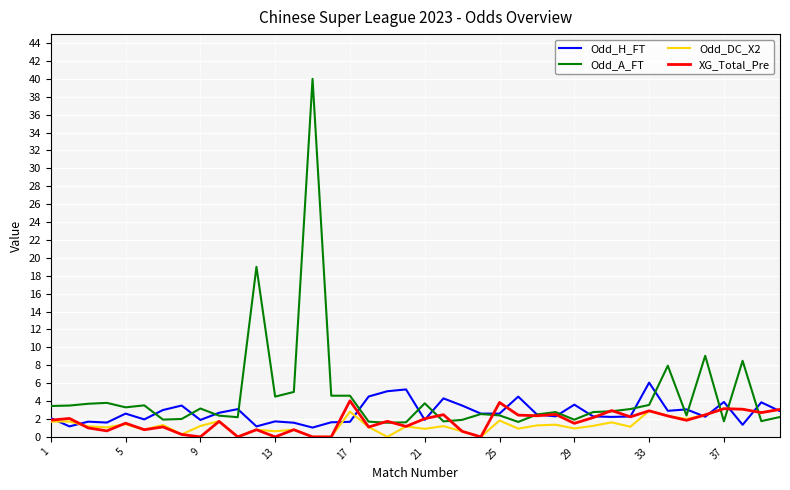

Which series has the largest range (max minus min)?

Odd_A_FT